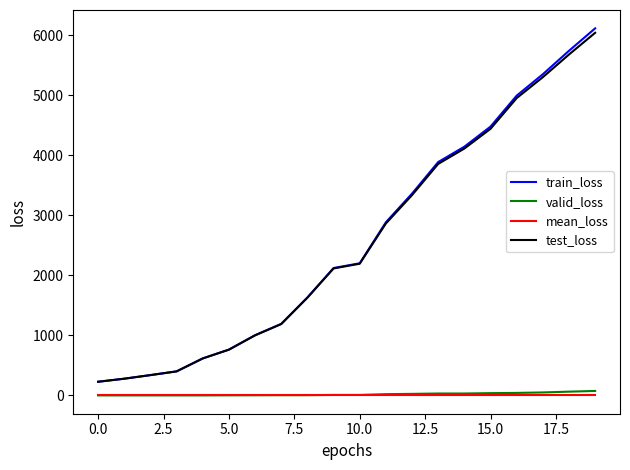

True or false: mean_loss and train_loss cross at least once.

False